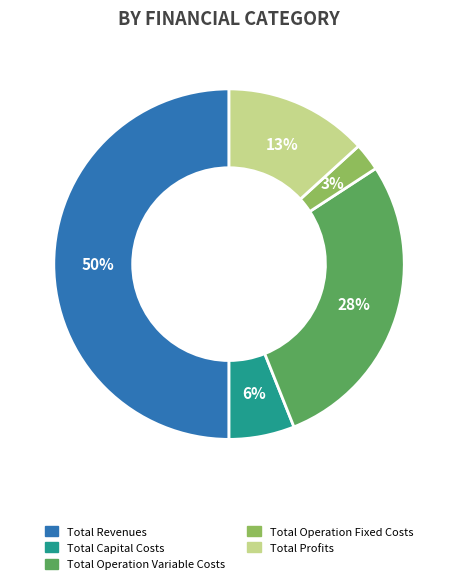

To the nearest percent, what is the difference between the largest and smallest slice percentages?

47%